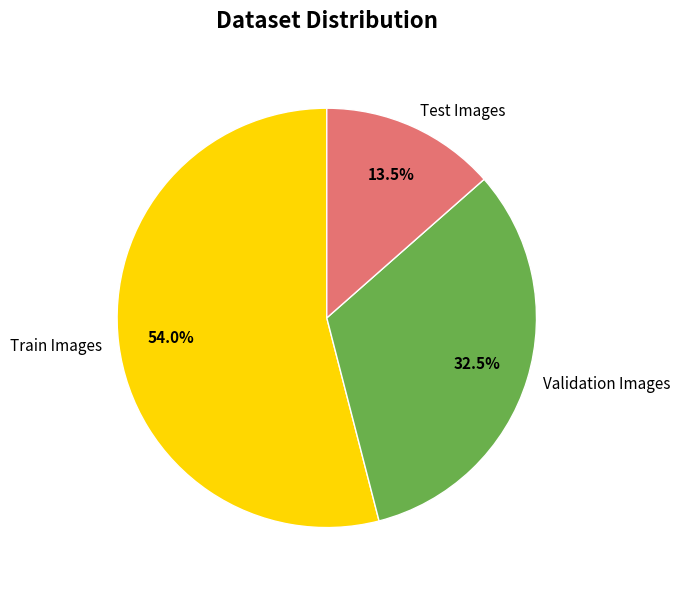

Is there any slice that represents more than half of the pie?

Yes